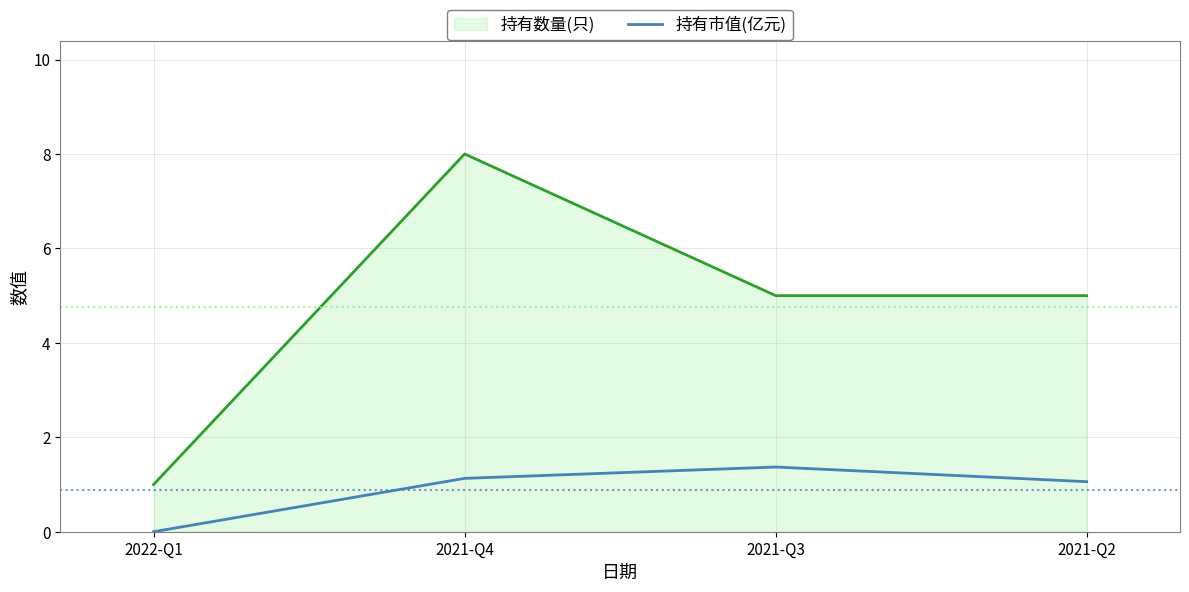

How many categories are shown in the chart?

4